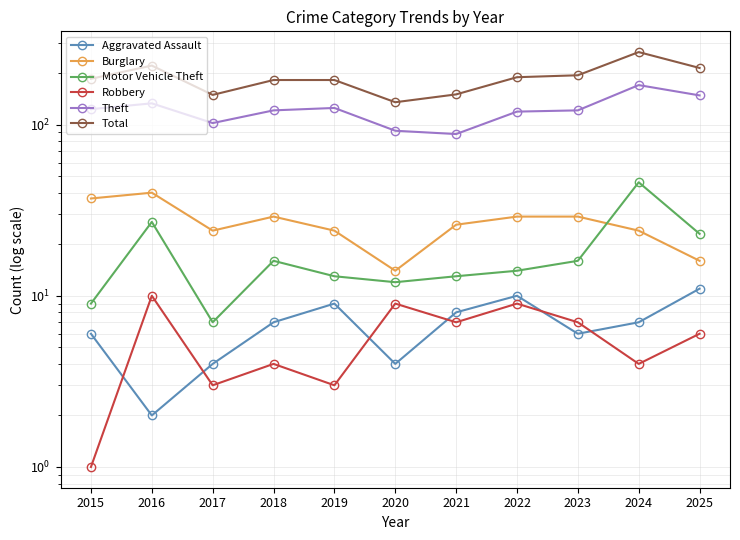

What is the total value across all series at 2021?

292